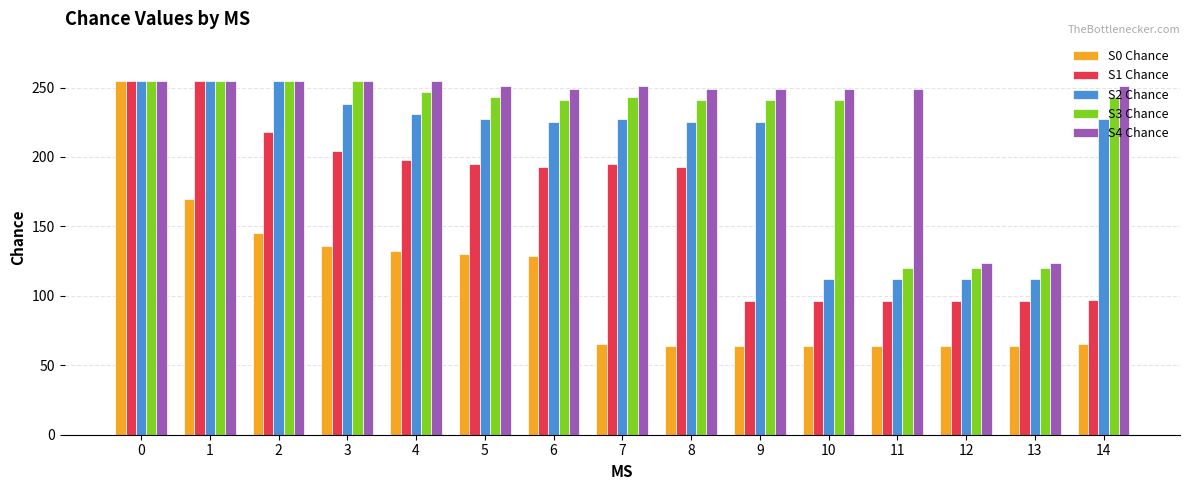

True or false: S3 Chance has a value of 151 at 10.

False